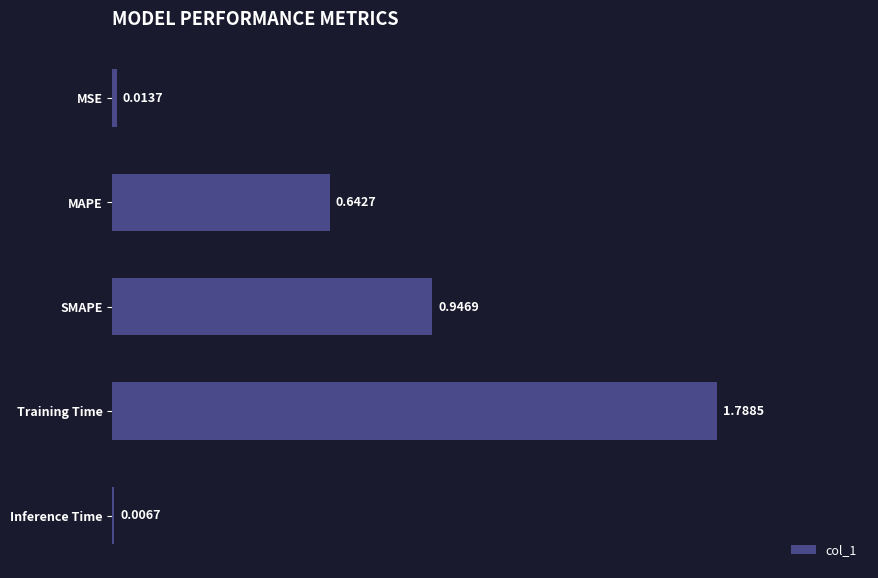

What is the sum of the values at Inference Time and SMAPE?

1.0